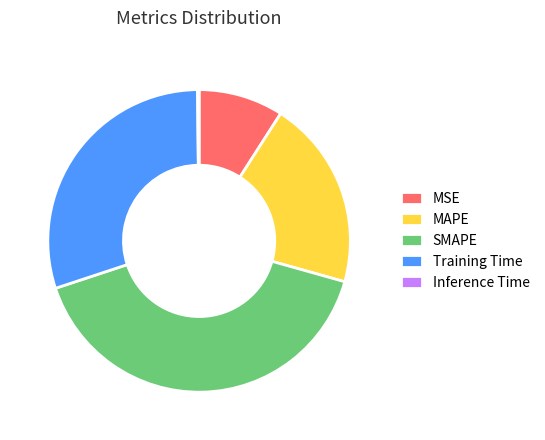

True or false: MAPE accounts for 29% of the total.

False